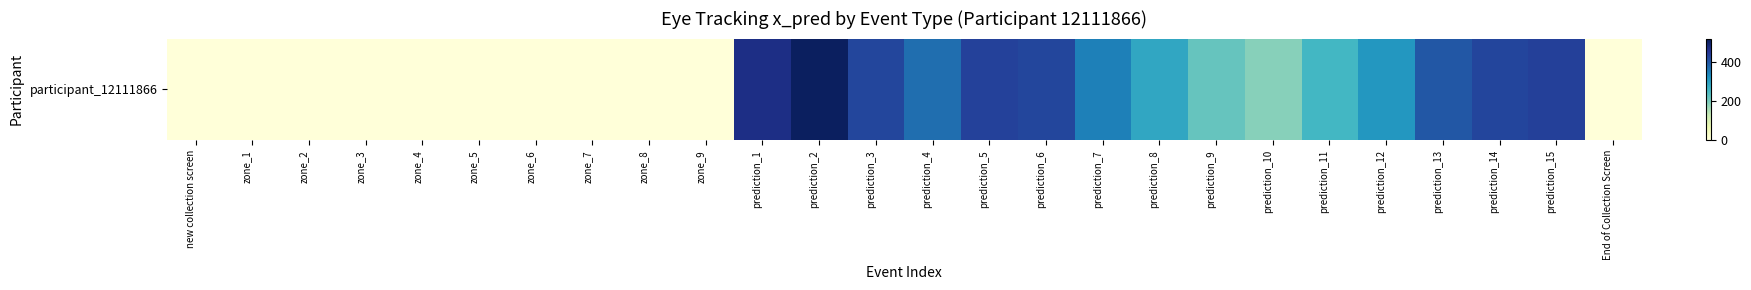

What is the greatest value displayed?

510.6